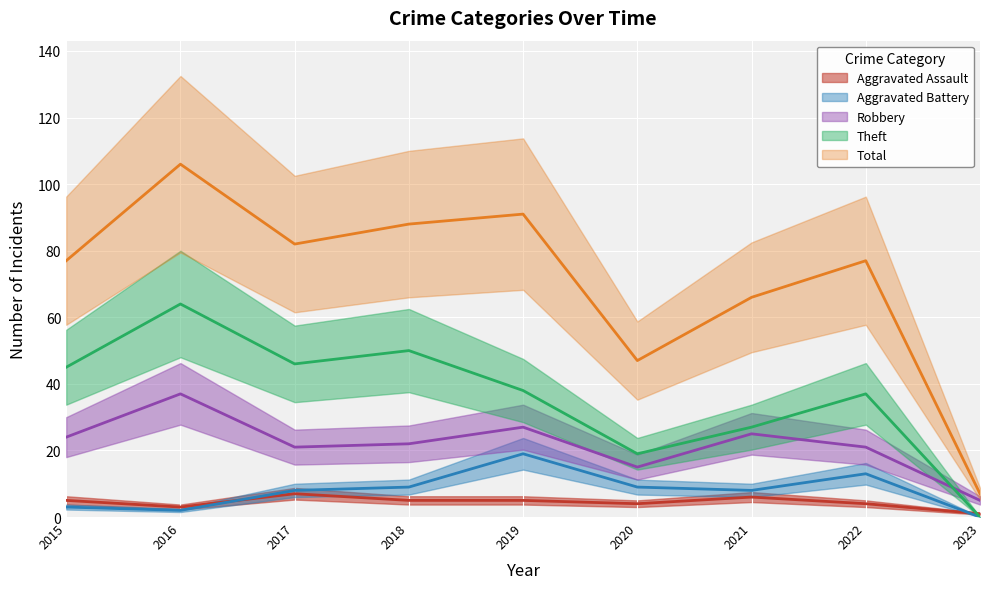

Reading left to right, what are all the values shown in this chart?

Aggravated Assault: 2015=5	2016=3	2017=7	2018=5	2019=5	2020=4	2021=6	2022=4	2023=1
Aggravated Battery: 2015=3	2016=2	2017=8	2018=9	2019=19	2020=9	2021=8	2022=13	2023=0
Robbery: 2015=24	2016=37	2017=21	2018=22	2019=27	2020=15	2021=25	2022=21	2023=5
Theft: 2015=45	2016=64	2017=46	2018=50	2019=38	2020=19	2021=27	2022=37	2023=0
Total: 2015=77	2016=106	2017=82	2018=88	2019=91	2020=47	2021=66	2022=77	2023=7